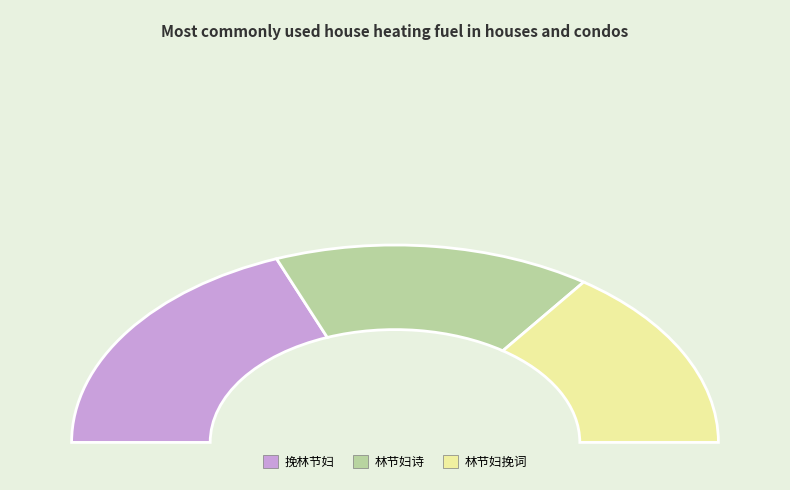

To the nearest percent, what percentage of the pie is 林节妇诗?

32%